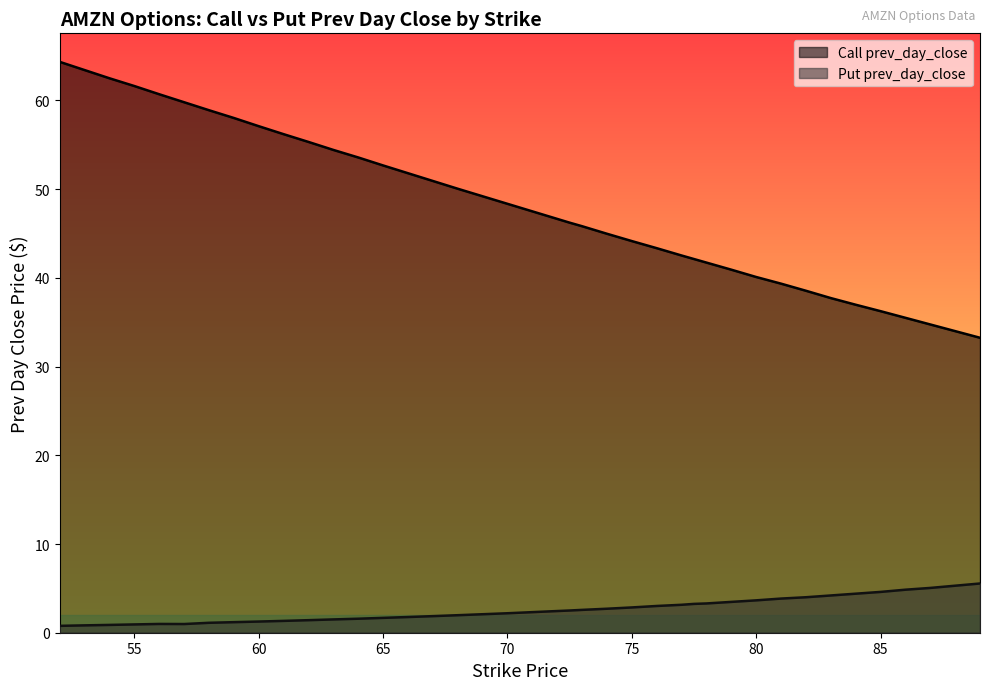

What is the sum of the Put prev_day_close values at 59 and 63?

2.7